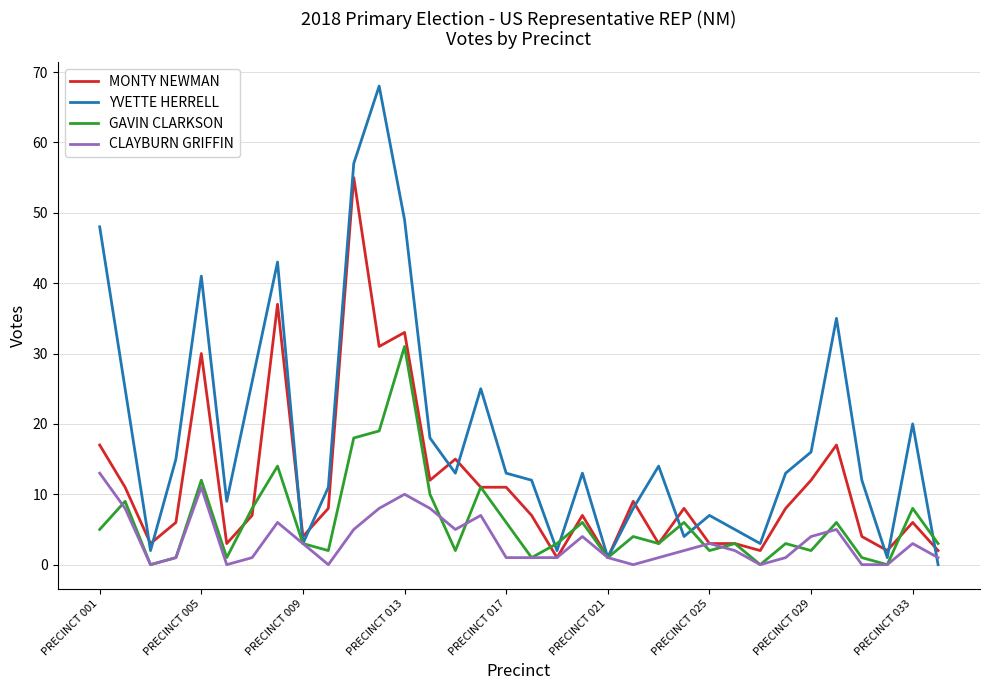

What is the maximum value for YVETTE HERRELL?

68